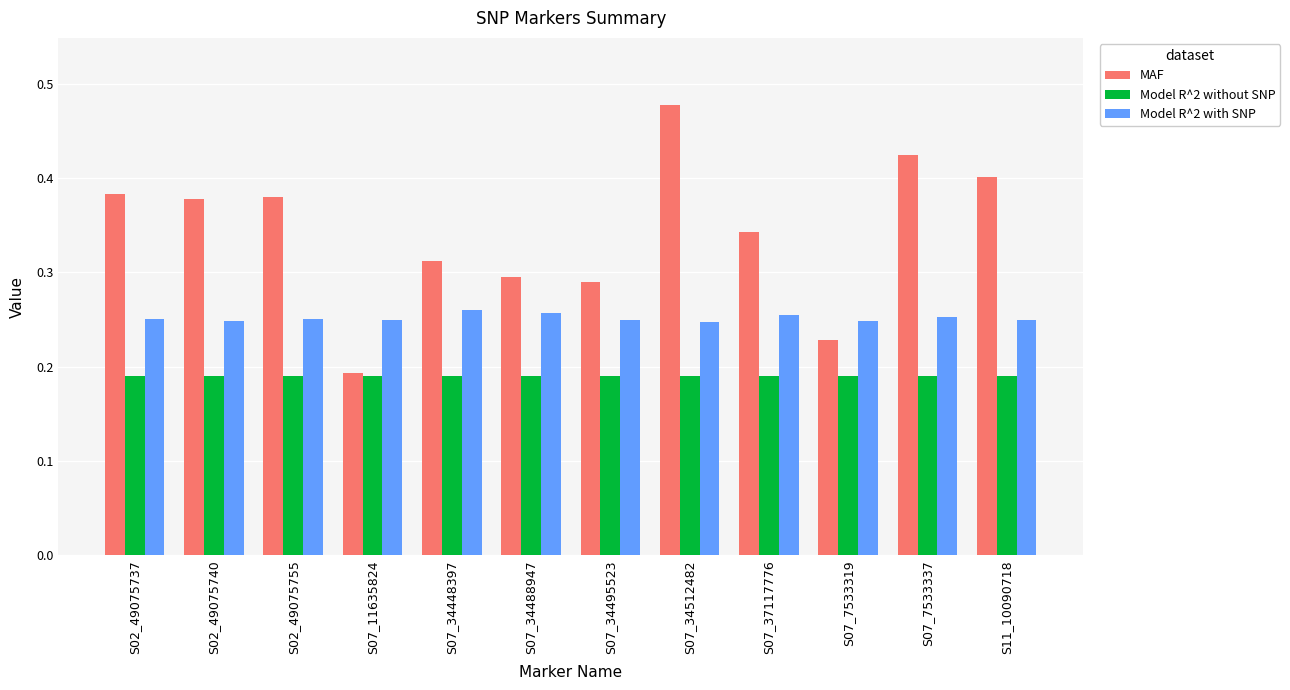

The value of MAF at S02_49075737 is 0.1. True or false?

False